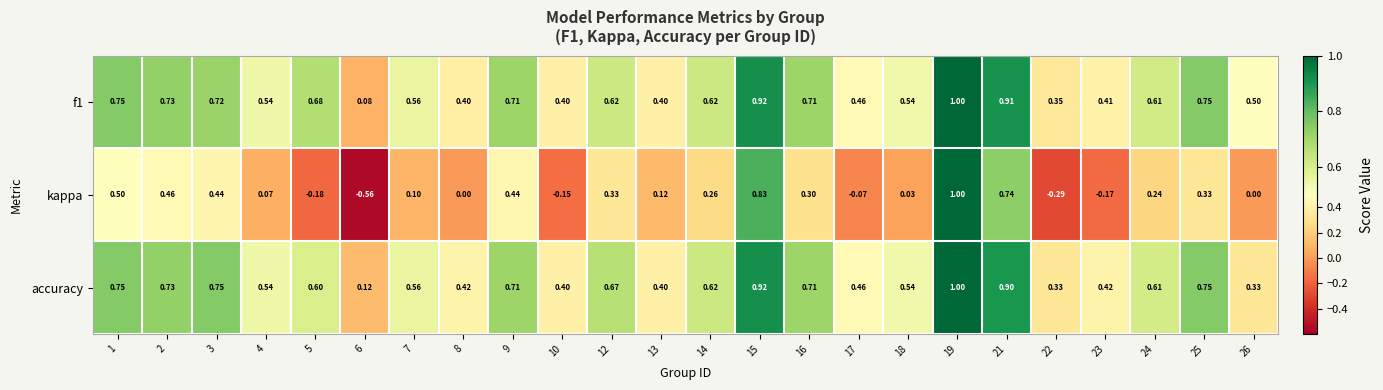

What is the maximum value shown in the chart?

1.0